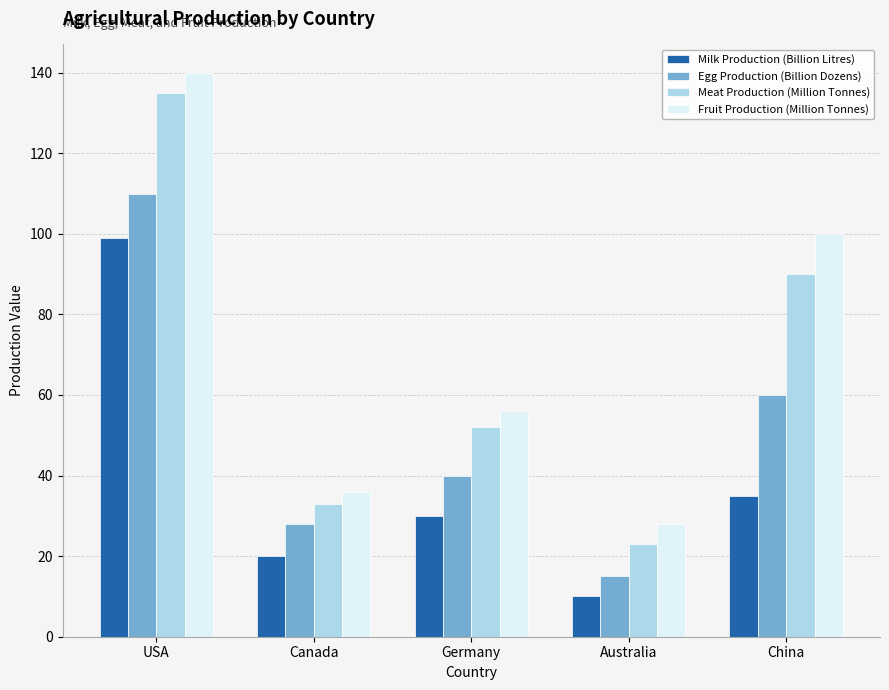

What is the spread (max minus min) of values at USA?

41